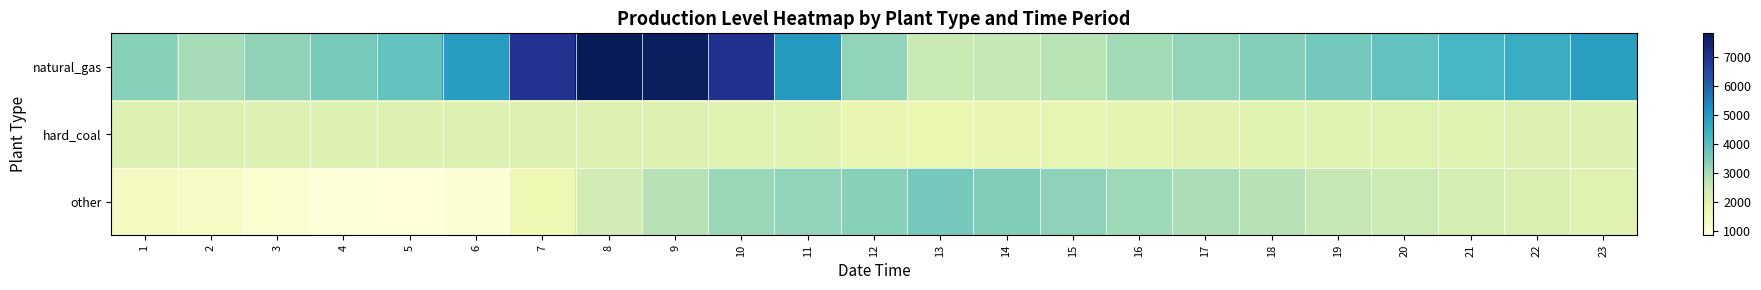

Between 1 and 11, which series saw the biggest shift?

other